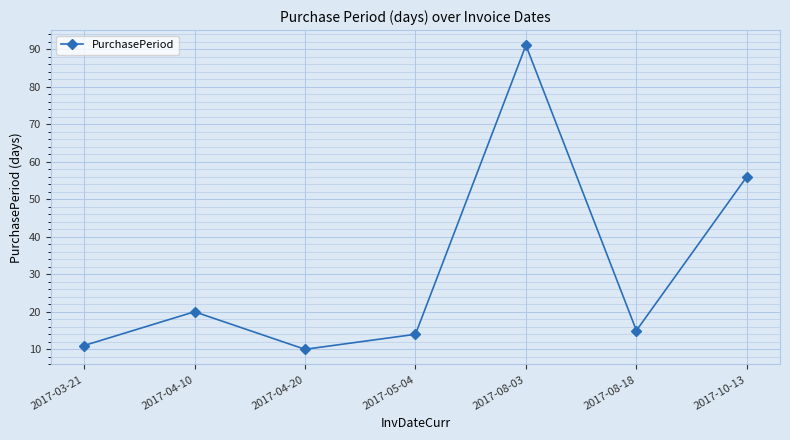

The chart shows a value of 11 at 2017-03-21. True or false?

True